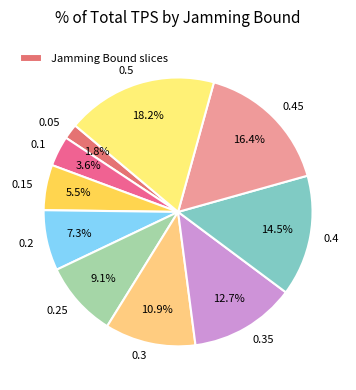

What is the largest slice in the pie chart?

0.5